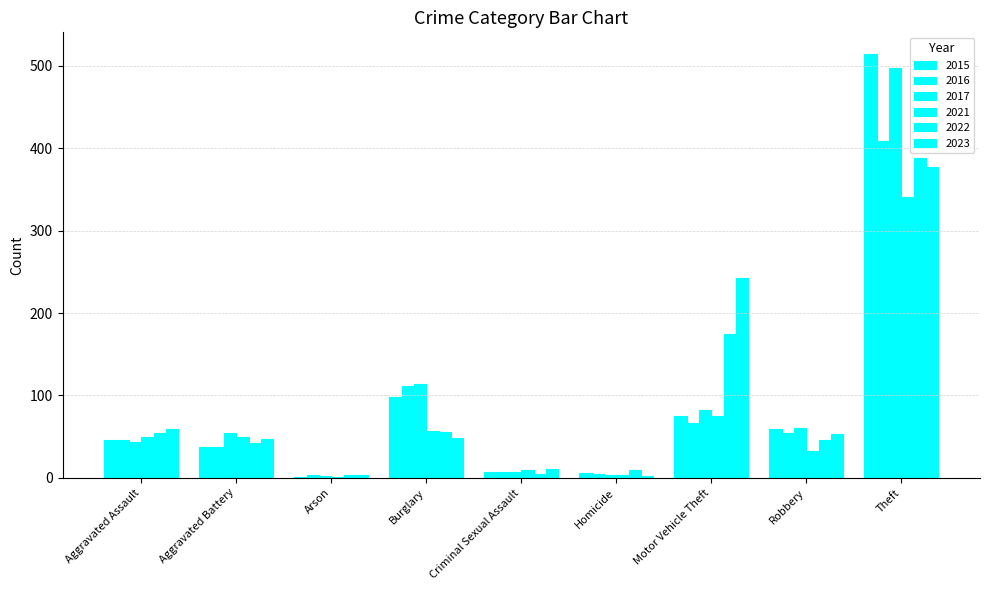

What is the label of the 3rd bar from the left?

Arson